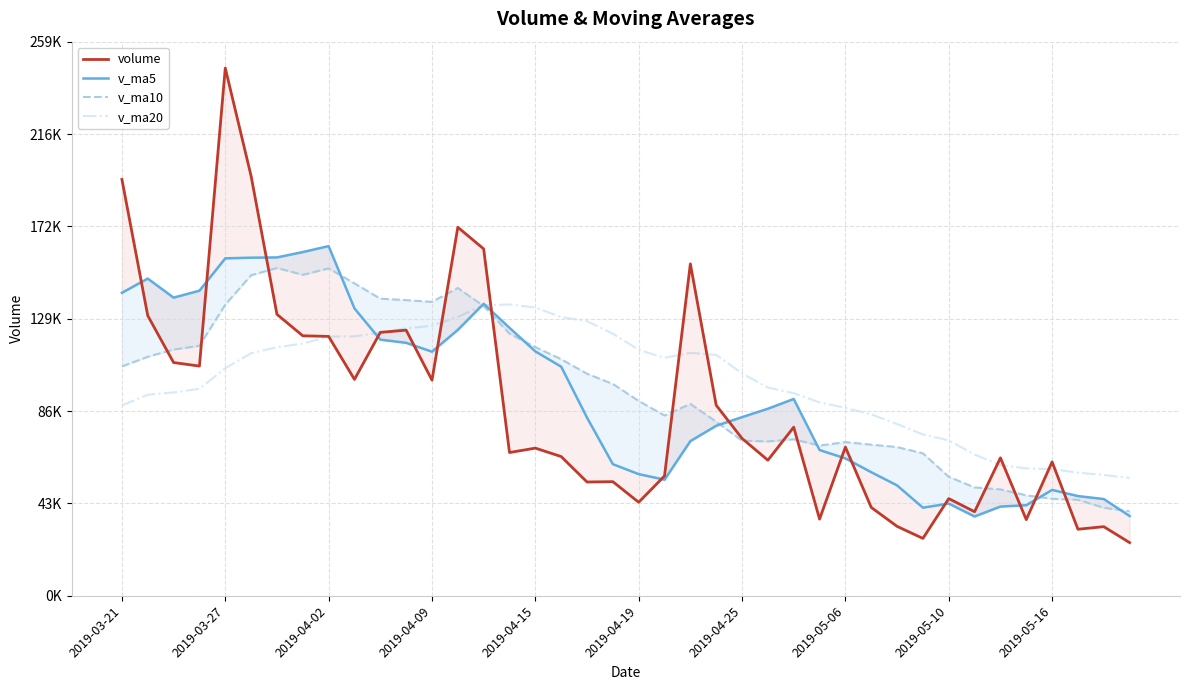

How many values in the v_ma5 series are below 87601?

20